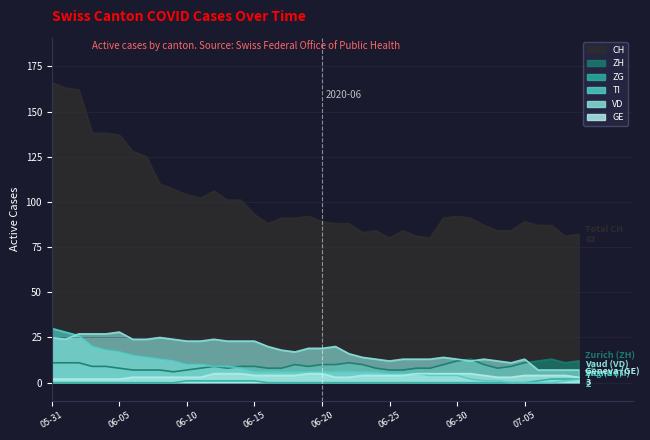

True or false: TI and ZG intersect in this chart.

False